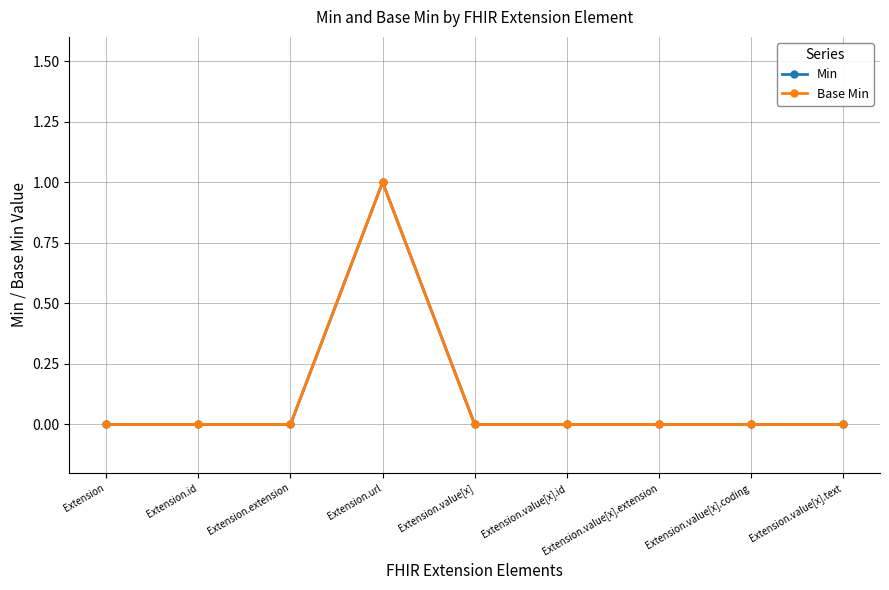

What is the difference between the maximum and minimum values in the Base Min series?

1